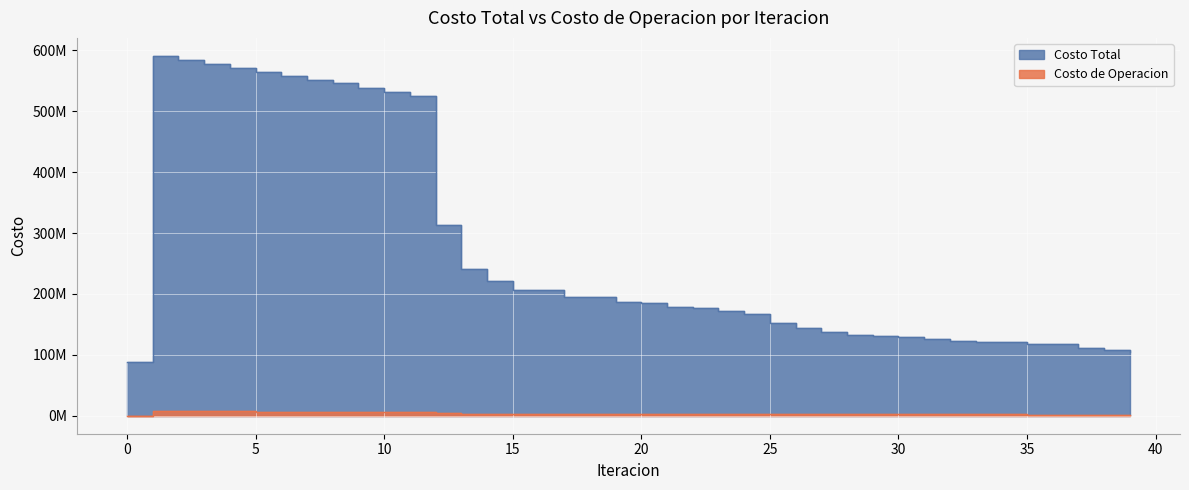

True or false: Costo Total and Costo de Operacion intersect in this chart.

False